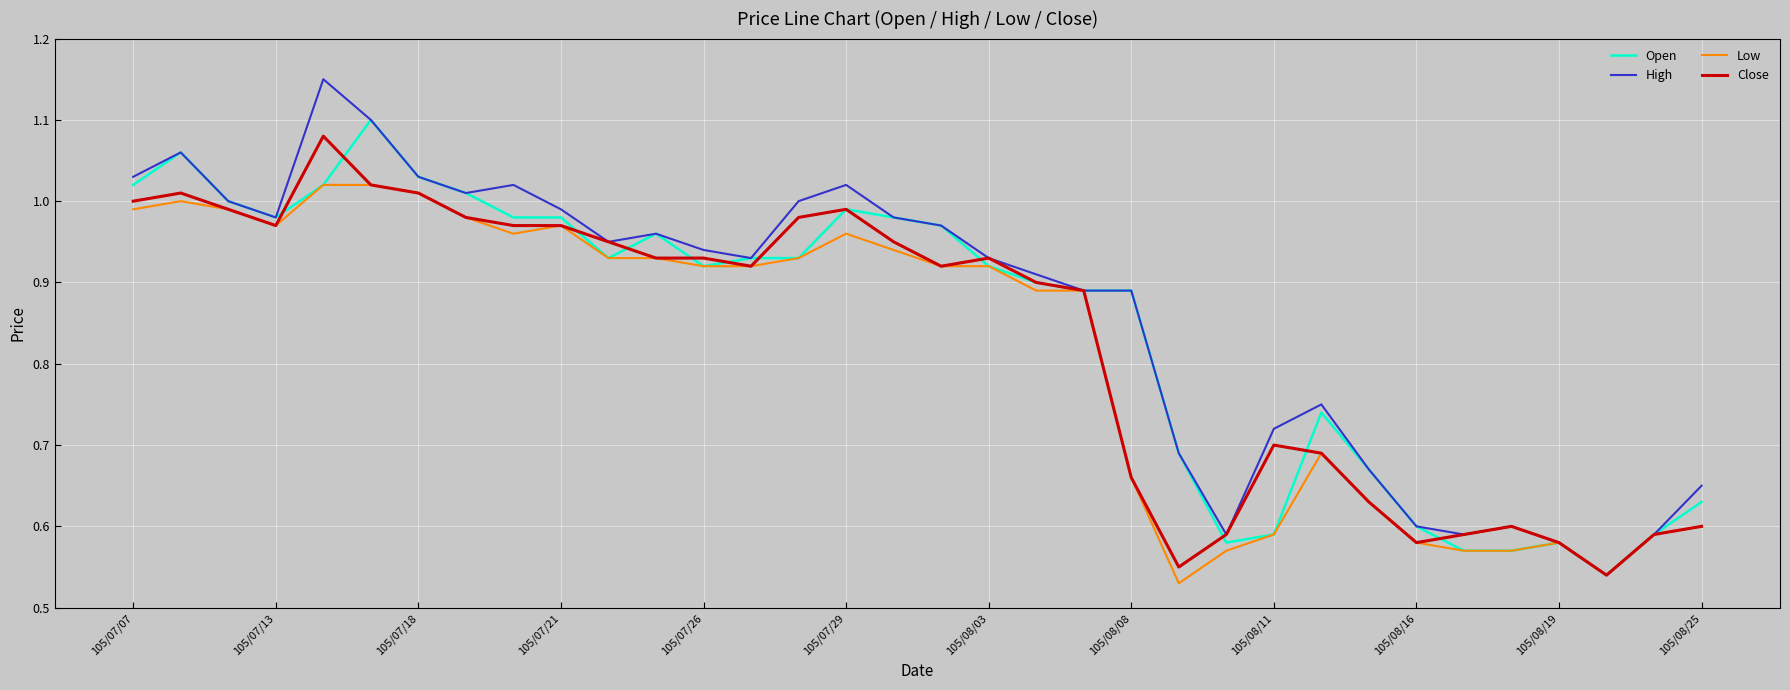

Which series has the widest spread of values?

High